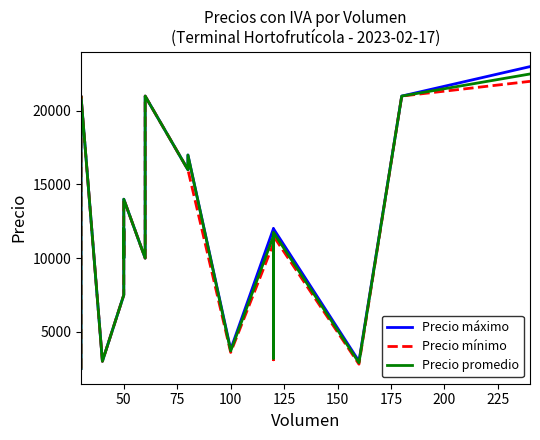

How many lines are shown in the chart?

3